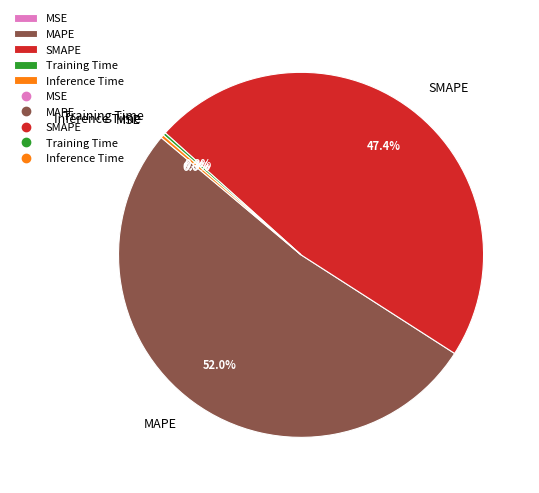

Is there any slice that represents more than half of the pie?

Yes